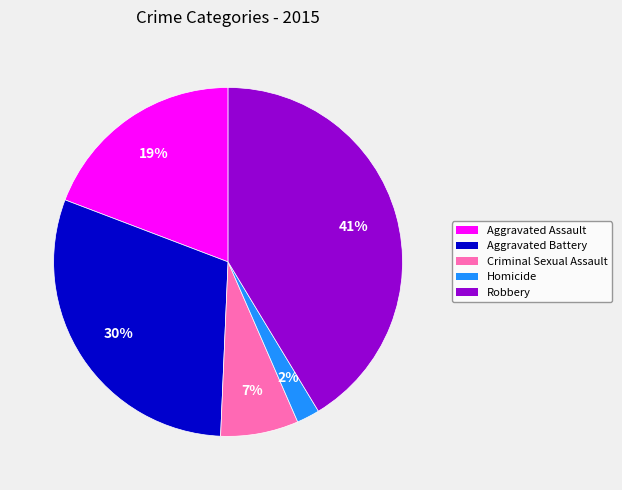

How many slices are in this pie chart?

5